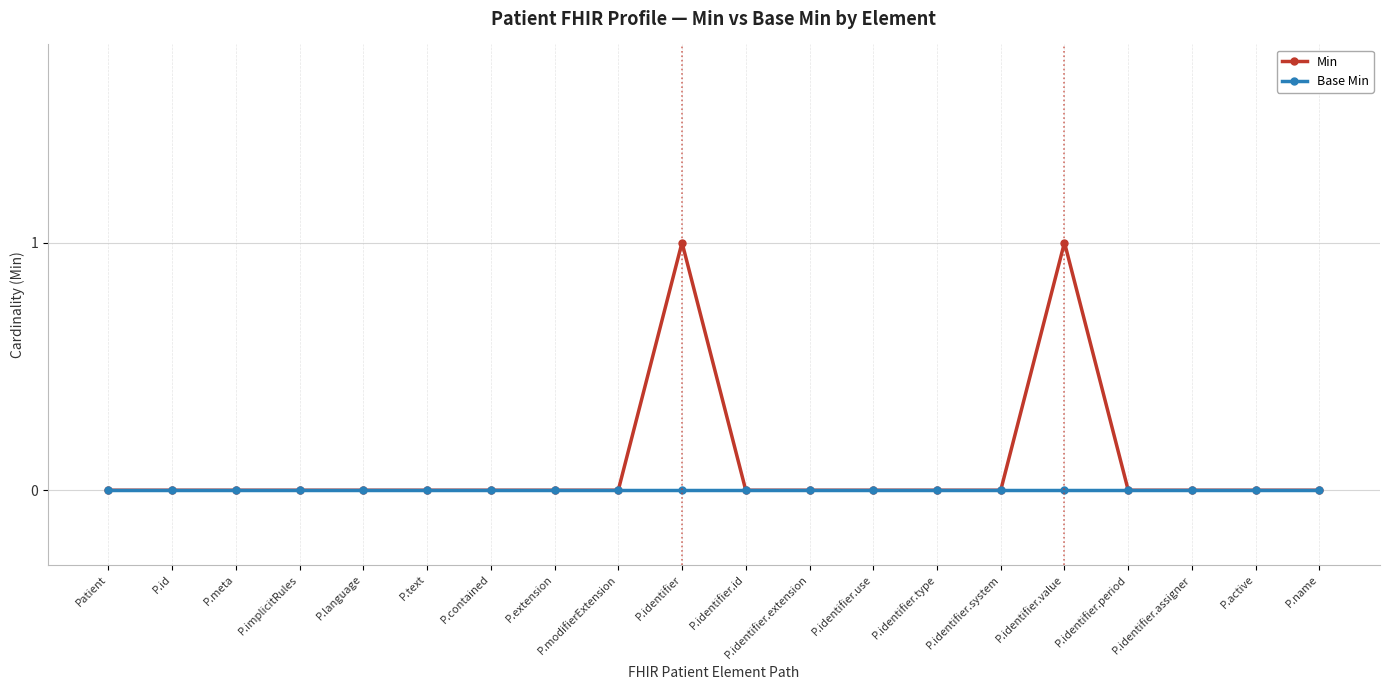

What is the maximum value shown in the chart?

1